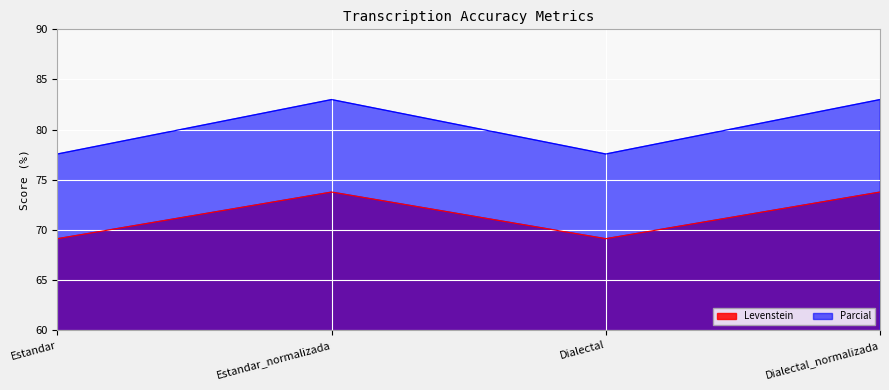

What are all the series names shown in the legend?

Levenstein, Parcial